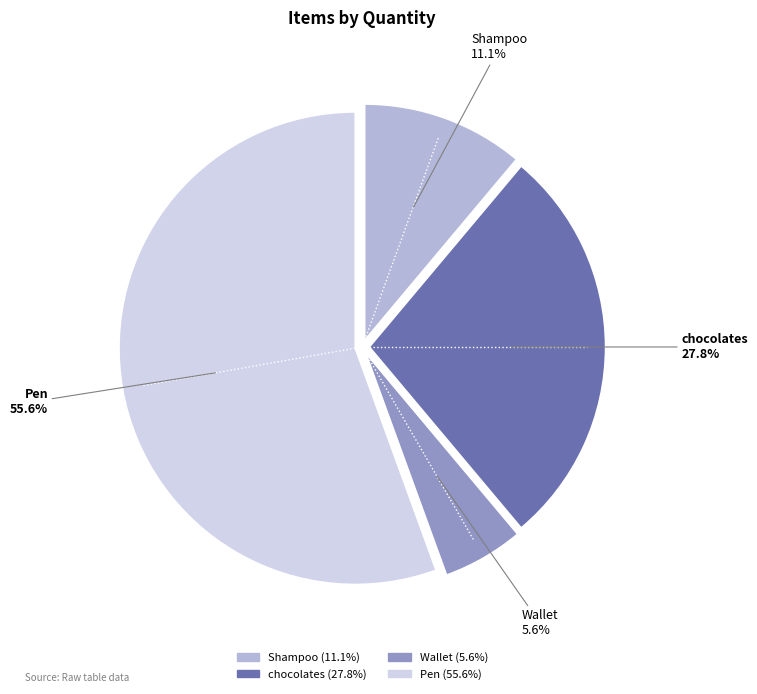

Is Shampoo the majority of the pie?

No